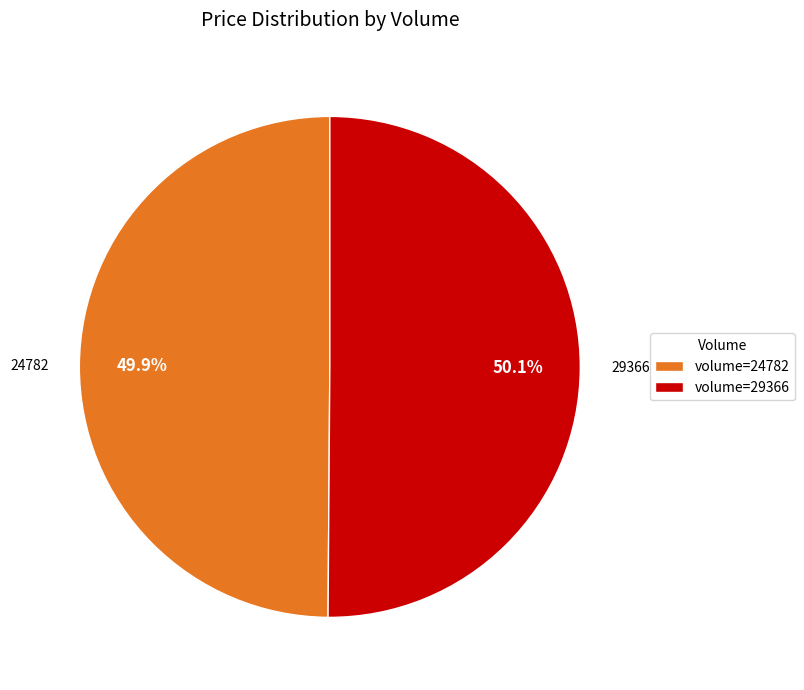

What is the ratio of the value at volume=24782 to the value at volume=29366?

1.0